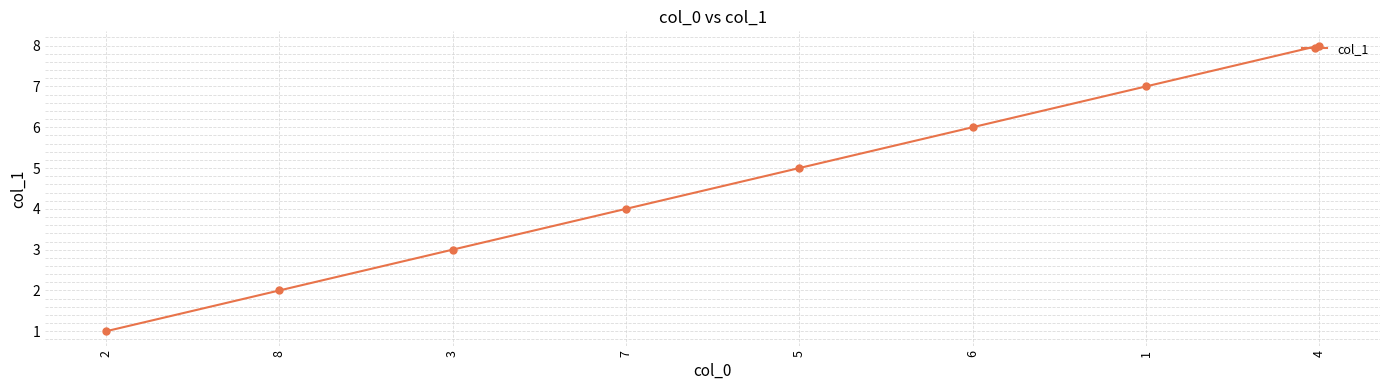

What is the change in value from 2 to 7?

+3